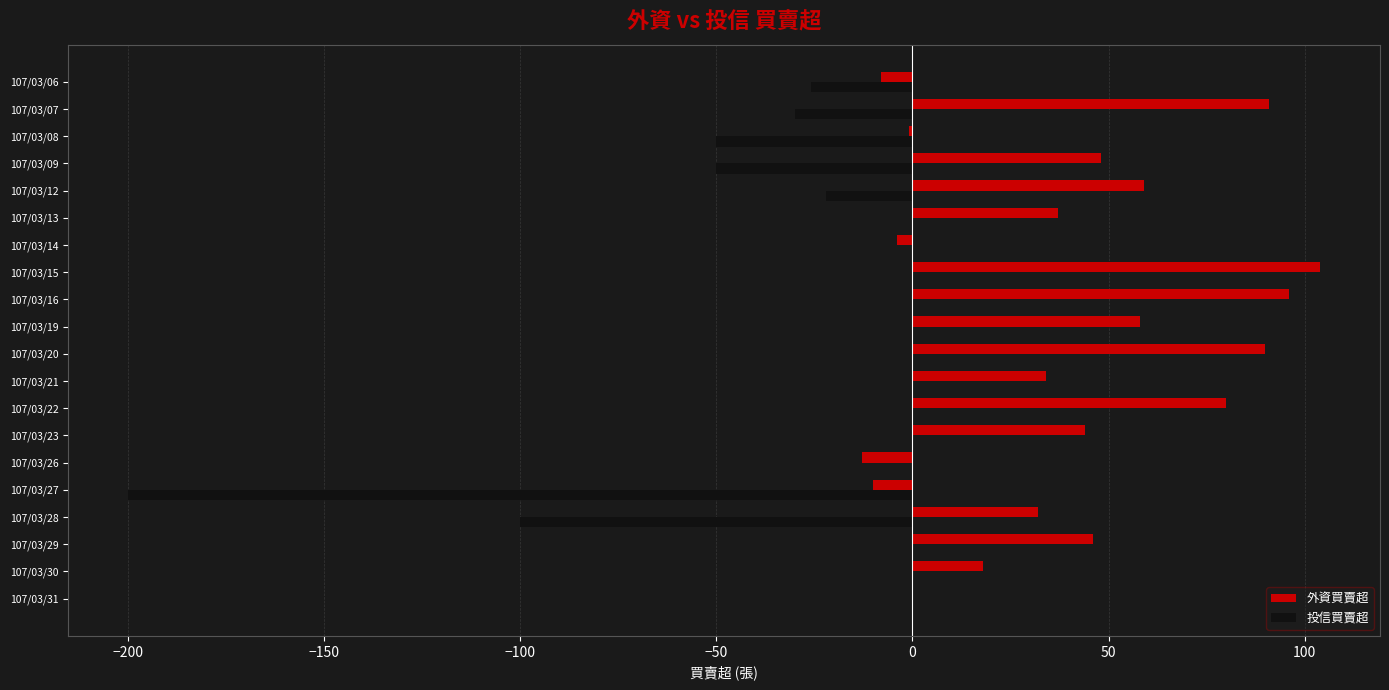

Is the value of 外資買賣超 at 107/03/13 greater than the value of 投信買賣超 at 107/03/31?

Yes